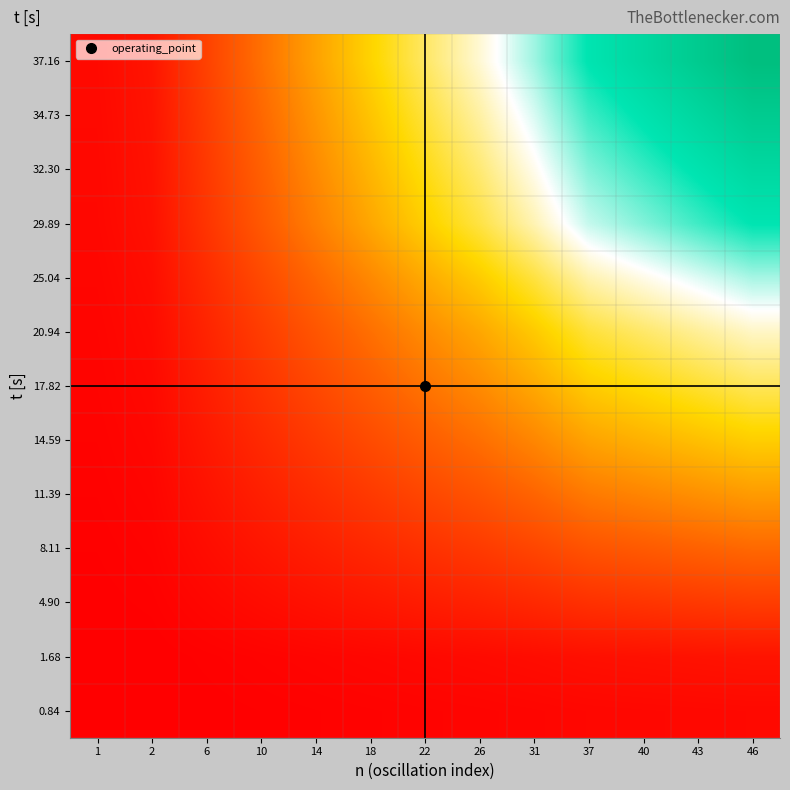

Reading left to right, list all the values displayed in this chart.

0.84: 1=0.0	2=0.0	6=0.0	10=0.0	14=0.0	18=0.0	22=0.0	26=0.0	31=0.0	37=0.0	40=0.0	43=0.0	46=0.0
1.68: 1=0.0	2=0.0	6=0.0	10=0.0	14=0.0	18=0.0	22=0.0	26=0.0	31=0.0	37=0.0	40=0.0	43=0.0	46=0.0
4.90: 1=0.0	2=0.0	6=0.0	10=0.0	14=0.0	18=0.0	22=0.1	26=0.1	31=0.1	37=0.1	40=0.1	43=0.1	46=0.1
8.11: 1=0.0	2=0.0	6=0.0	10=0.0	14=0.1	18=0.1	22=0.1	26=0.1	31=0.1	37=0.2	40=0.2	43=0.2	46=0.2
11.39: 1=0.0	2=0.0	6=0.0	10=0.1	14=0.1	18=0.1	22=0.1	26=0.2	31=0.2	37=0.2	40=0.3	43=0.3	46=0.3
14.59: 1=0.0	2=0.0	6=0.0	10=0.1	14=0.1	18=0.1	22=0.2	26=0.2	31=0.3	37=0.3	40=0.3	43=0.4	46=0.4
17.82: 1=0.0	2=0.0	6=0.1	10=0.1	14=0.1	18=0.2	22=0.2	26=0.3	31=0.3	37=0.4	40=0.4	43=0.4	46=0.5
20.94: 1=0.0	2=0.0	6=0.1	10=0.1	14=0.2	18=0.2	22=0.3	26=0.3	31=0.4	37=0.4	40=0.5	43=0.5	46=0.6
25.04: 1=0.0	2=0.0	6=0.1	10=0.1	14=0.2	18=0.3	22=0.3	26=0.4	31=0.4	37=0.5	40=0.6	43=0.6	46=0.7
29.89: 1=0.0	2=0.0	6=0.1	10=0.2	14=0.2	18=0.3	22=0.4	26=0.5	31=0.5	37=0.6	40=0.7	43=0.7	46=0.8
32.30: 1=0.0	2=0.0	6=0.1	10=0.2	14=0.3	18=0.3	22=0.4	26=0.5	31=0.6	37=0.7	40=0.8	43=0.8	46=0.9
34.73: 1=0.0	2=0.0	6=0.1	10=0.2	14=0.3	18=0.4	22=0.4	26=0.5	31=0.6	37=0.8	40=0.8	43=0.9	46=0.9
37.16: 1=0.0	2=0.0	6=0.1	10=0.2	14=0.3	18=0.4	22=0.5	26=0.6	31=0.7	37=0.8	40=0.9	43=0.9	46=1.0